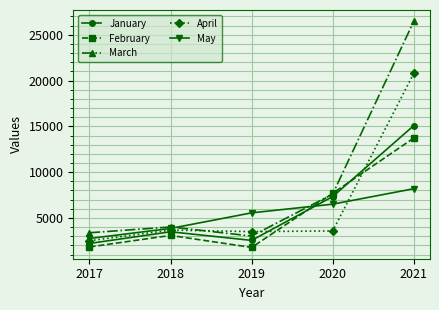

How many interior local valleys does the February series have?

1